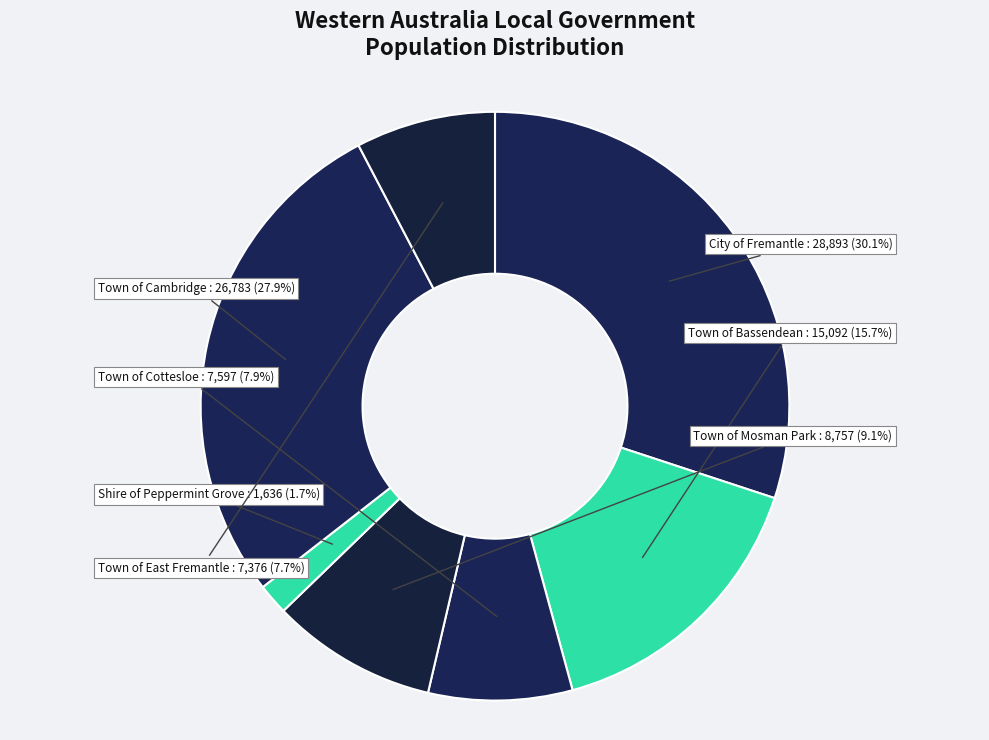

To the nearest percent, what is the combined percentage of Town of Cambridge and Town of Cottesloe?

36%